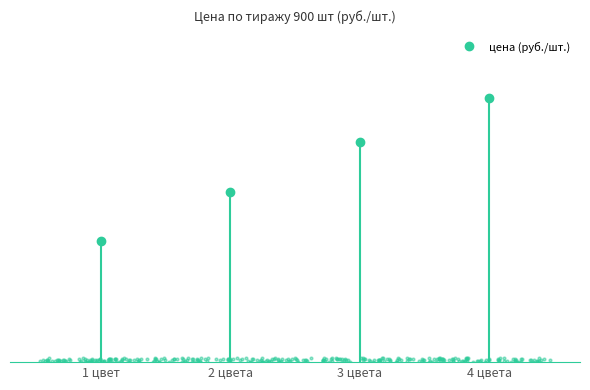

Which series has the widest spread of Y values?

4 цвета